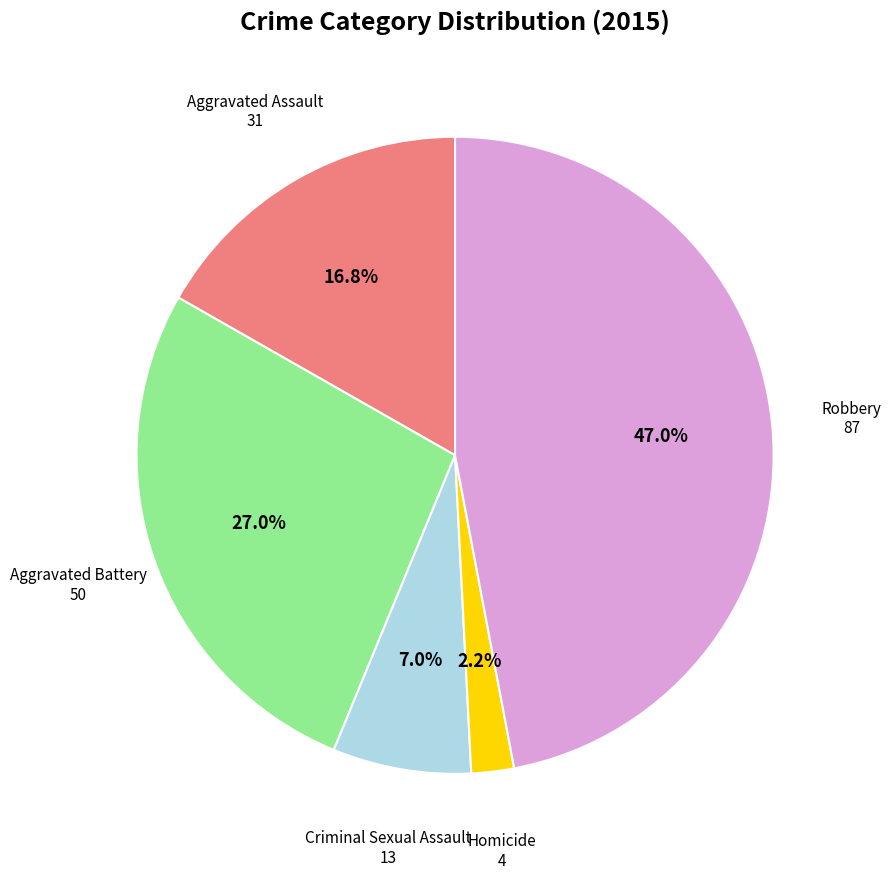

Is it true that Robbery is 38% of the pie?

False